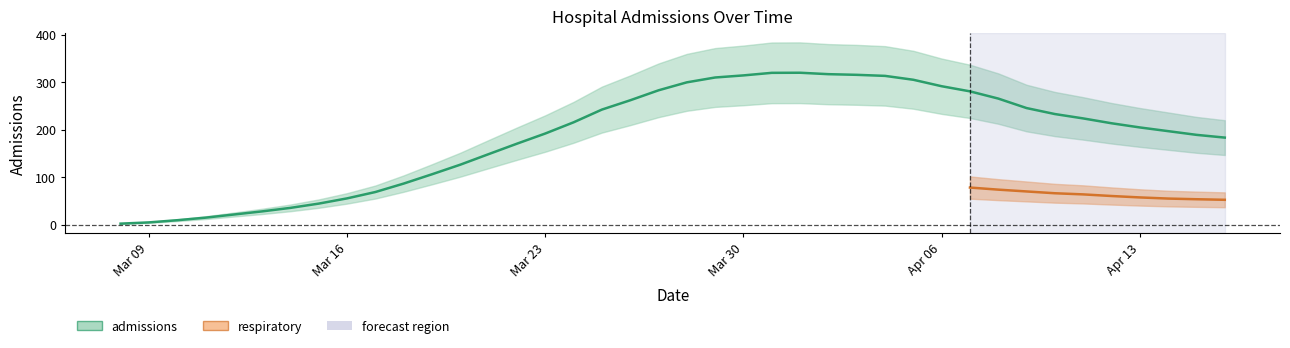

What is the label of the 24th point from the right?

2020-03-24